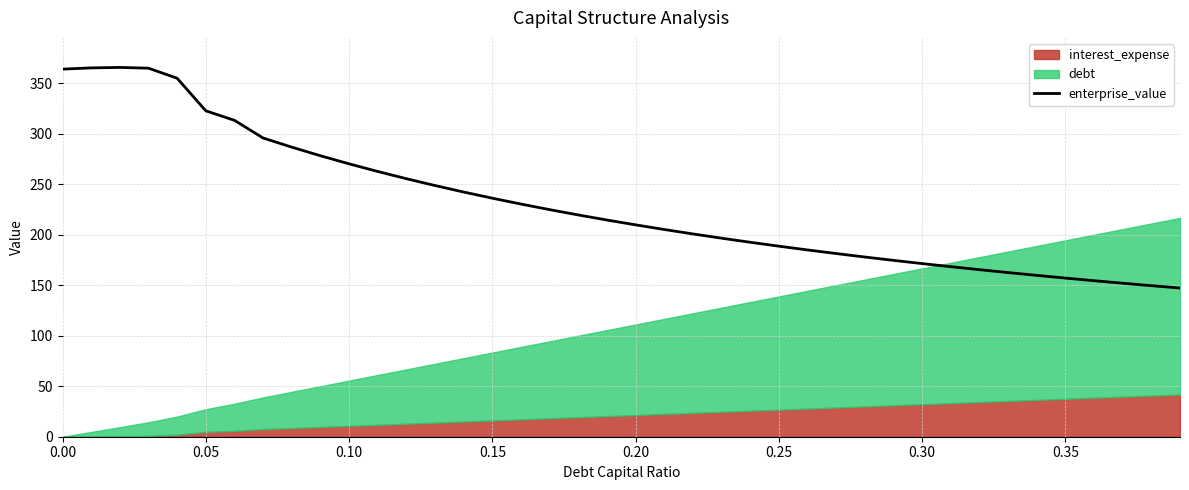

What is the maximum value for enterprise_value?

365.4